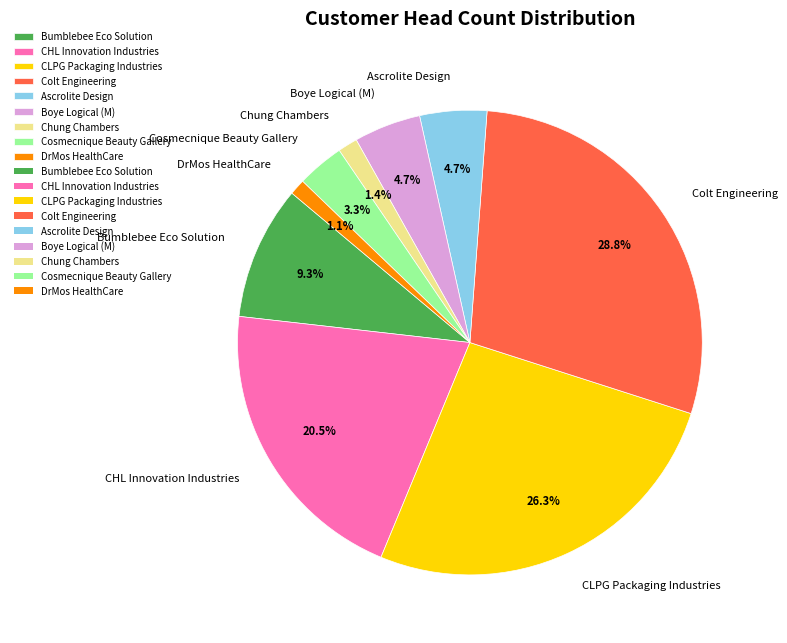

What is the largest slice in the pie chart?

Colt Engineering